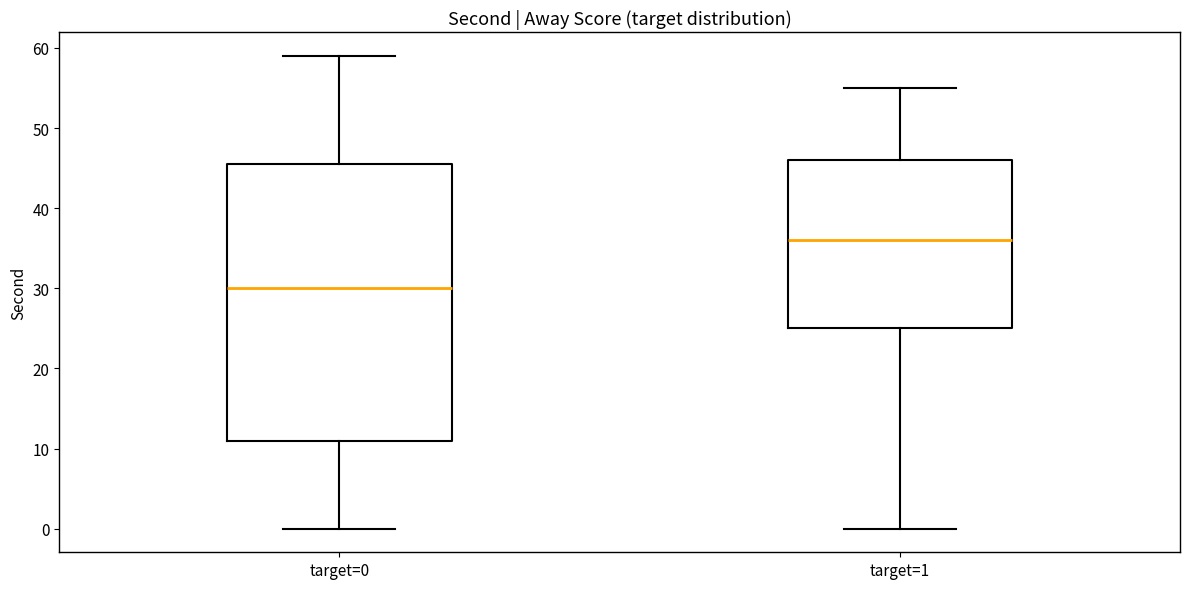

Which box is the tallest, from its lower edge to its upper edge?

target=0